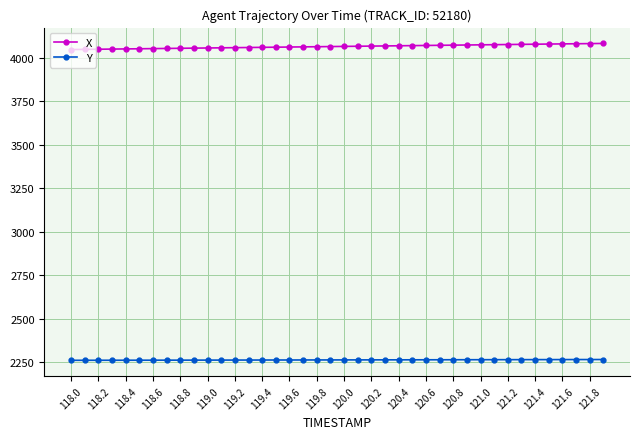

What are all the series names shown in the legend?

X, Y